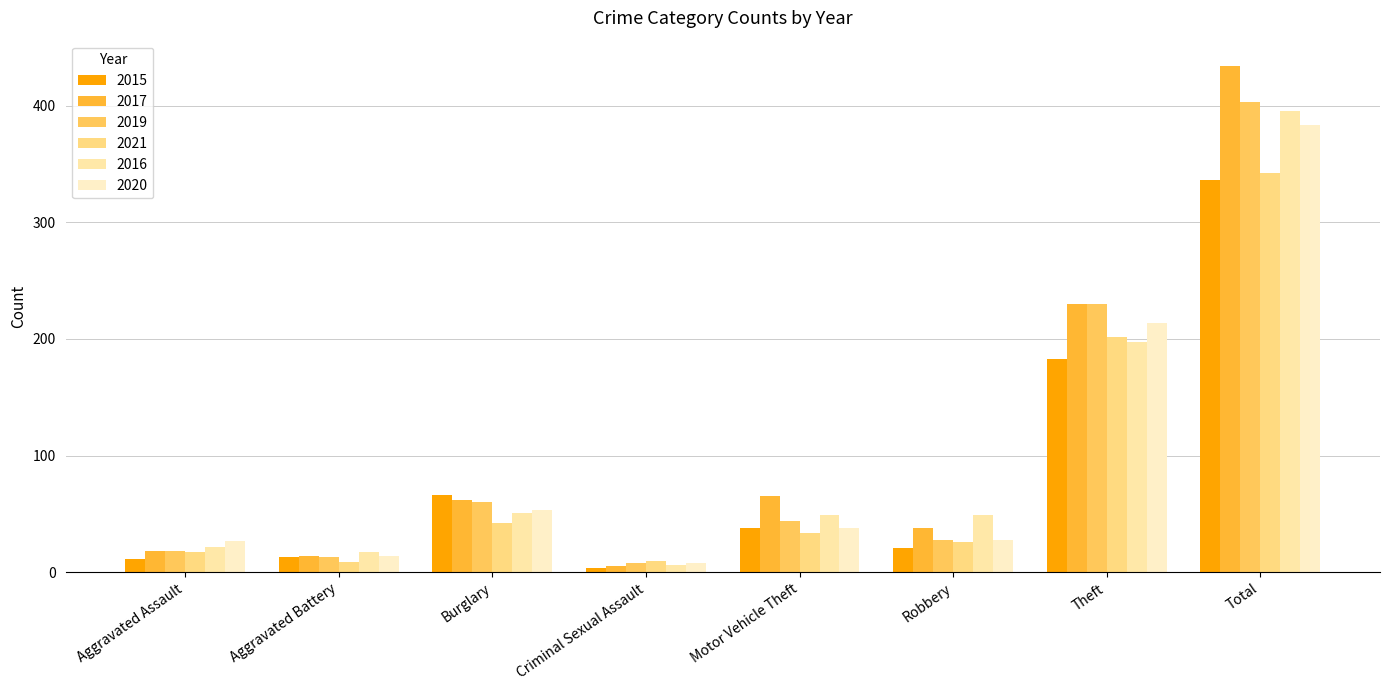

Reading right to left, transcribe all the data shown in this chart.

2015: Total=336	Theft=183	Robbery=21	Motor Vehicle Theft=38	Criminal Sexual Assault=4	Burglary=66	Aggravated Battery=13	Aggravated Assault=11
2017: Total=434	Theft=230	Robbery=38	Motor Vehicle Theft=65	Criminal Sexual Assault=5	Burglary=62	Aggravated Battery=14	Aggravated Assault=18
2019: Total=403	Theft=230	Robbery=28	Motor Vehicle Theft=44	Criminal Sexual Assault=8	Burglary=60	Aggravated Battery=13	Aggravated Assault=18
2021: Total=342	Theft=202	Robbery=26	Motor Vehicle Theft=34	Criminal Sexual Assault=10	Burglary=42	Aggravated Battery=9	Aggravated Assault=17
2016: Total=395	Theft=197	Robbery=49	Motor Vehicle Theft=49	Criminal Sexual Assault=6	Burglary=51	Aggravated Battery=17	Aggravated Assault=22
2020: Total=383	Theft=214	Robbery=28	Motor Vehicle Theft=38	Criminal Sexual Assault=8	Burglary=53	Aggravated Battery=14	Aggravated Assault=27